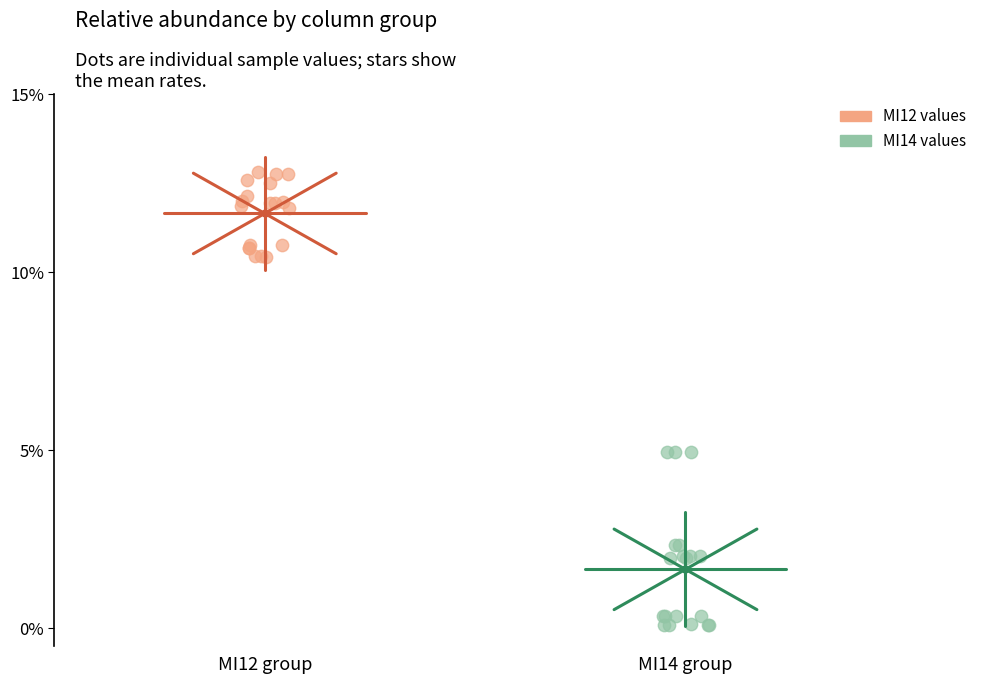

What are all the series names shown in the legend?

MI12 values, MI14 values